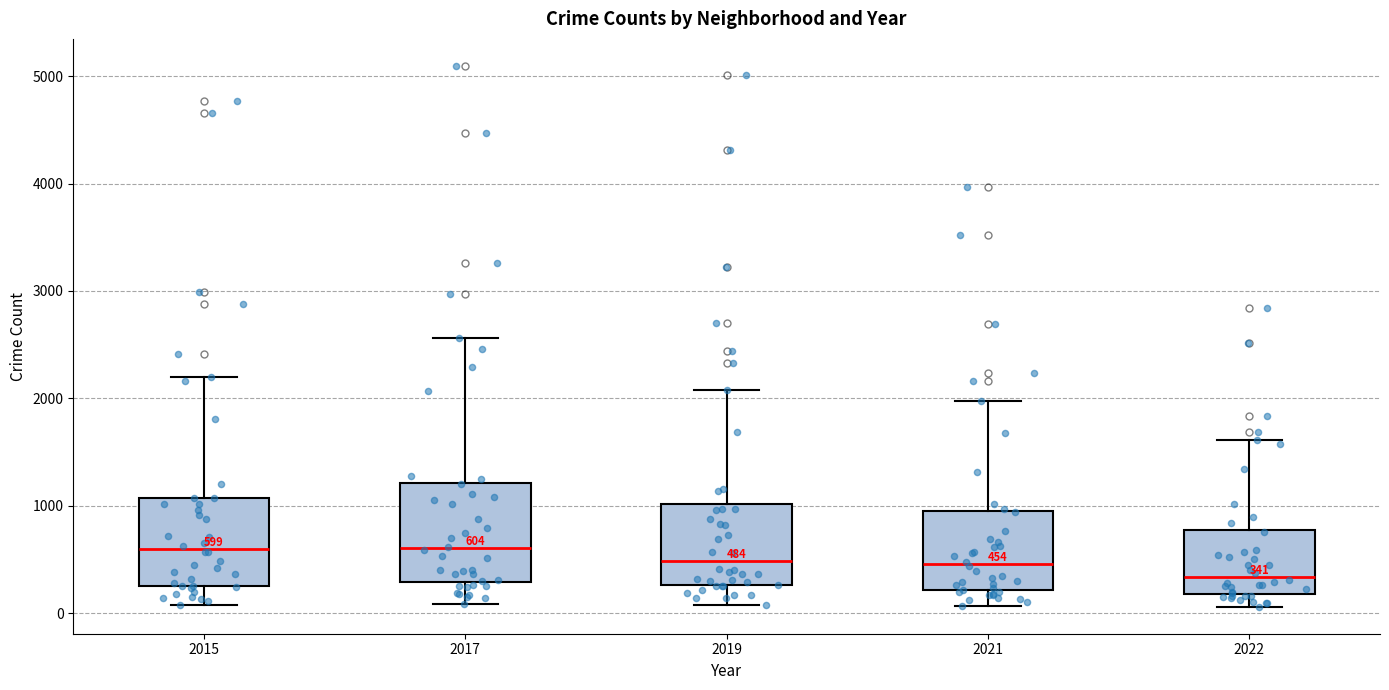

Which box is the tallest, from its lower edge to its upper edge?

2017